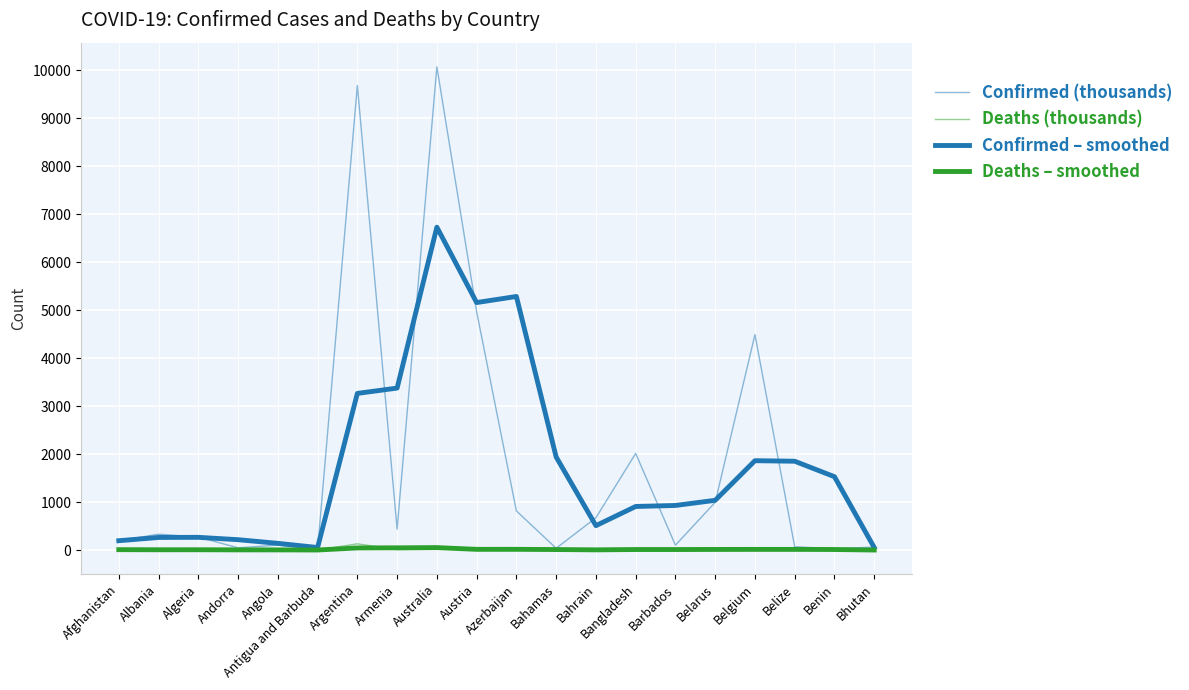

Does the chart display data point markers on the line(s)?

No